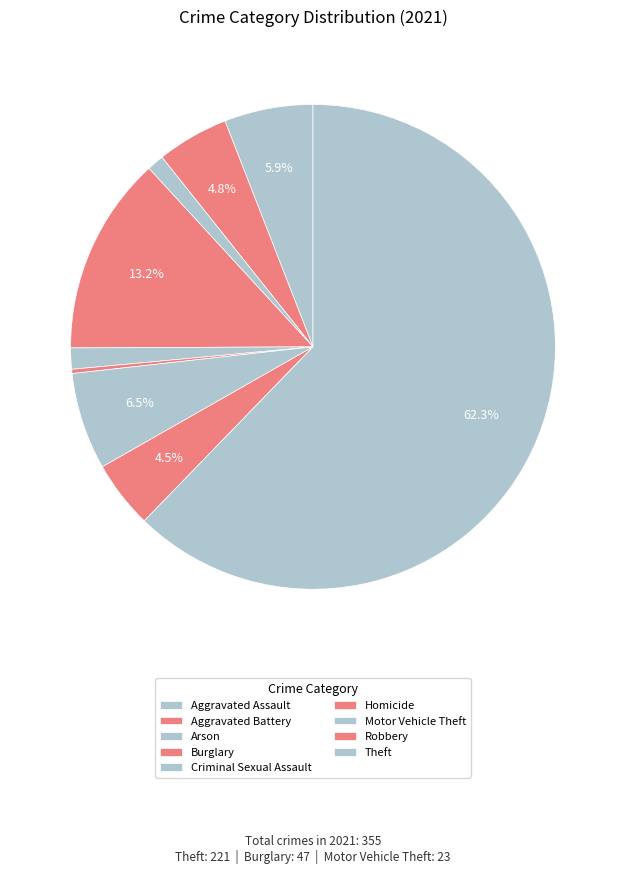

To the nearest percent, what is the difference between the largest and smallest slice percentages?

62%